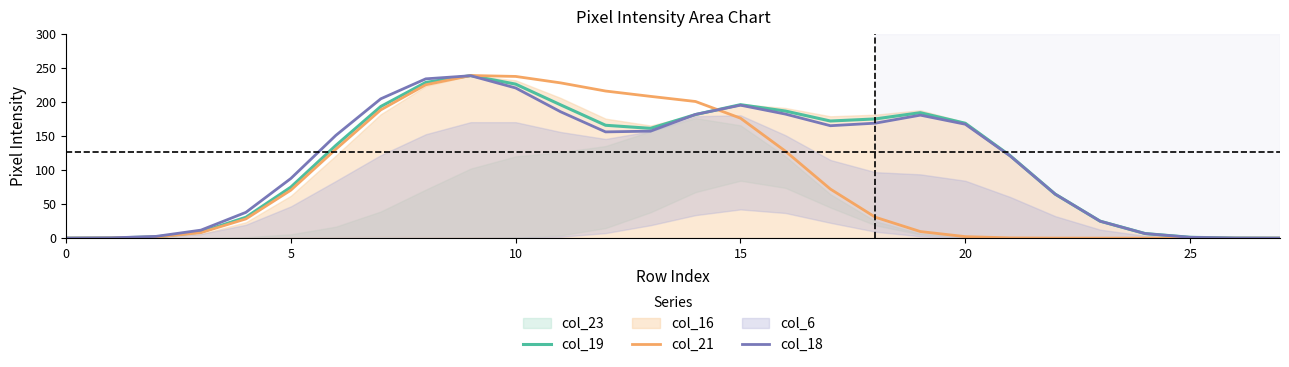

What is the sum of the col_18 values at 14 and 27?

181.8